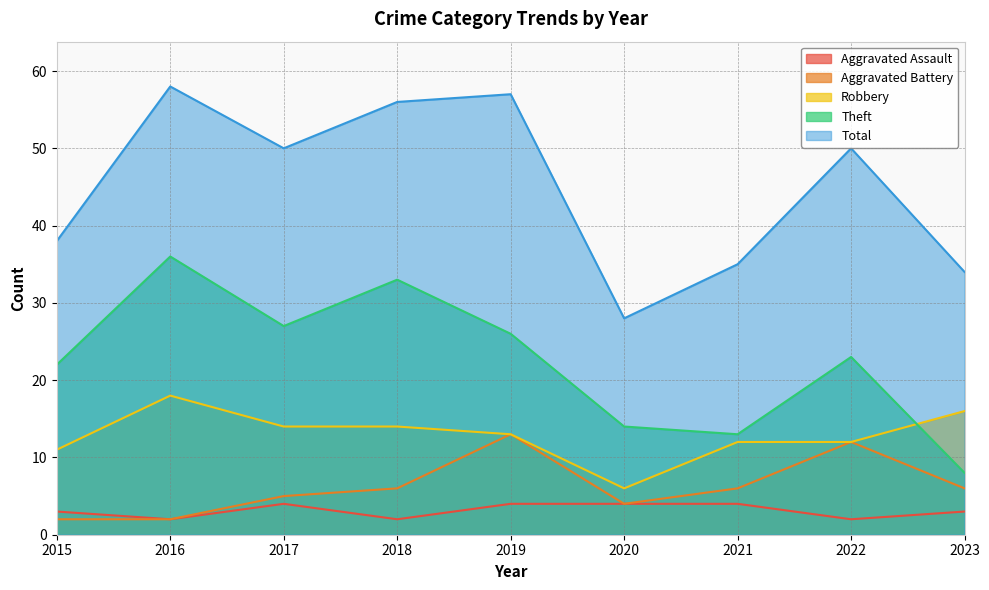

Which series has the largest total across all categories?

Total